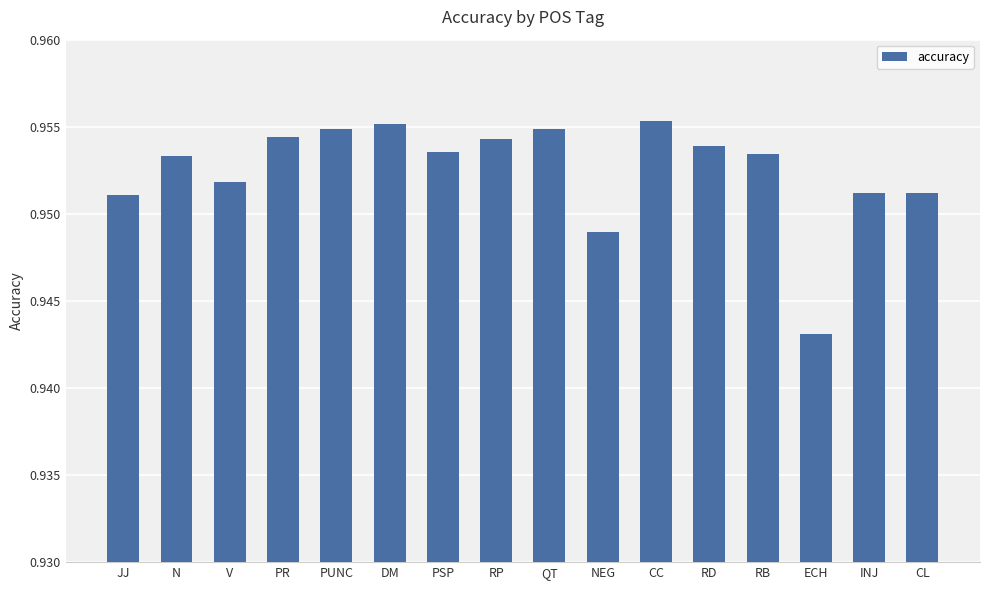

The chart shows a value of 0.4 at RD. True or false?

False